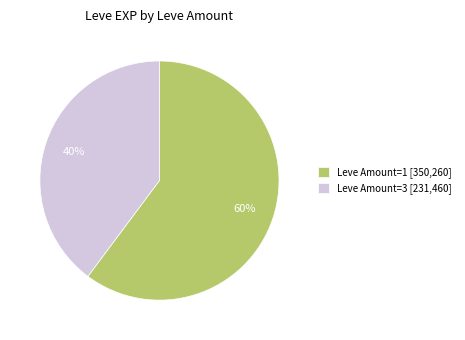

Is the sum of Leve Amount=3 [231,460] and Leve Amount=1 [350,260] greater than half?

Yes